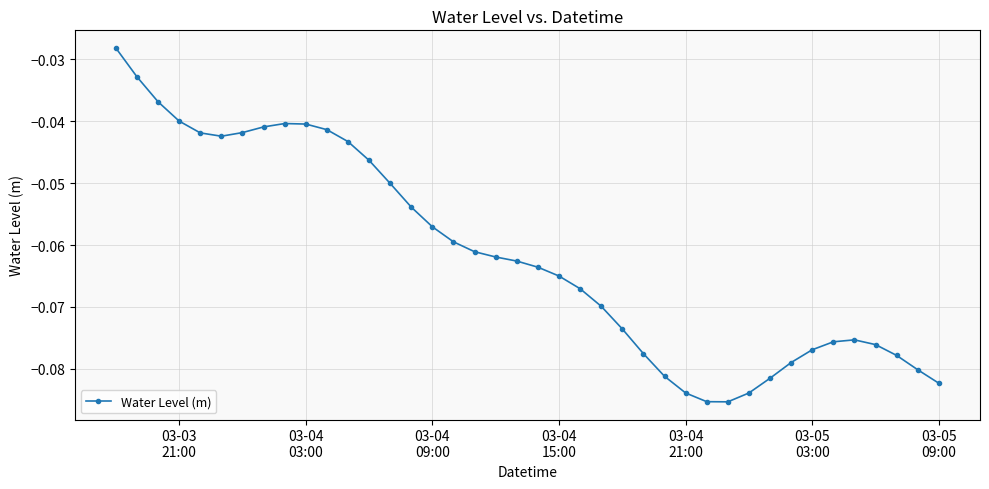

What is the sum of all values?

-2.5